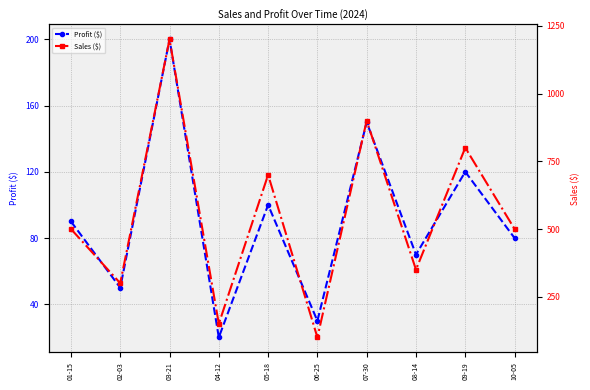

True or false: Sales ($) has more than 2 points higher than both neighbors.

True